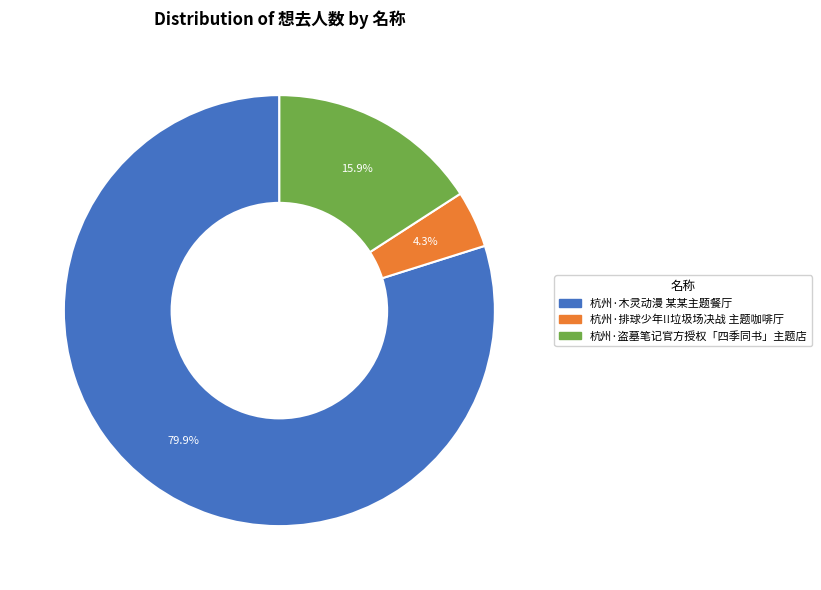

Which slice is the largest?

杭州·木灵动漫 某某主题餐厅